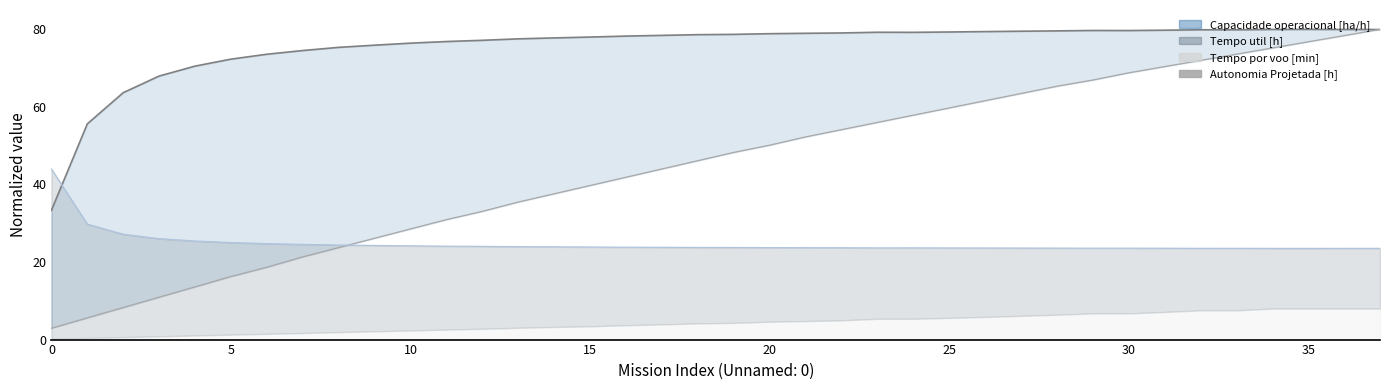

Count the number of values greater than 48.

19